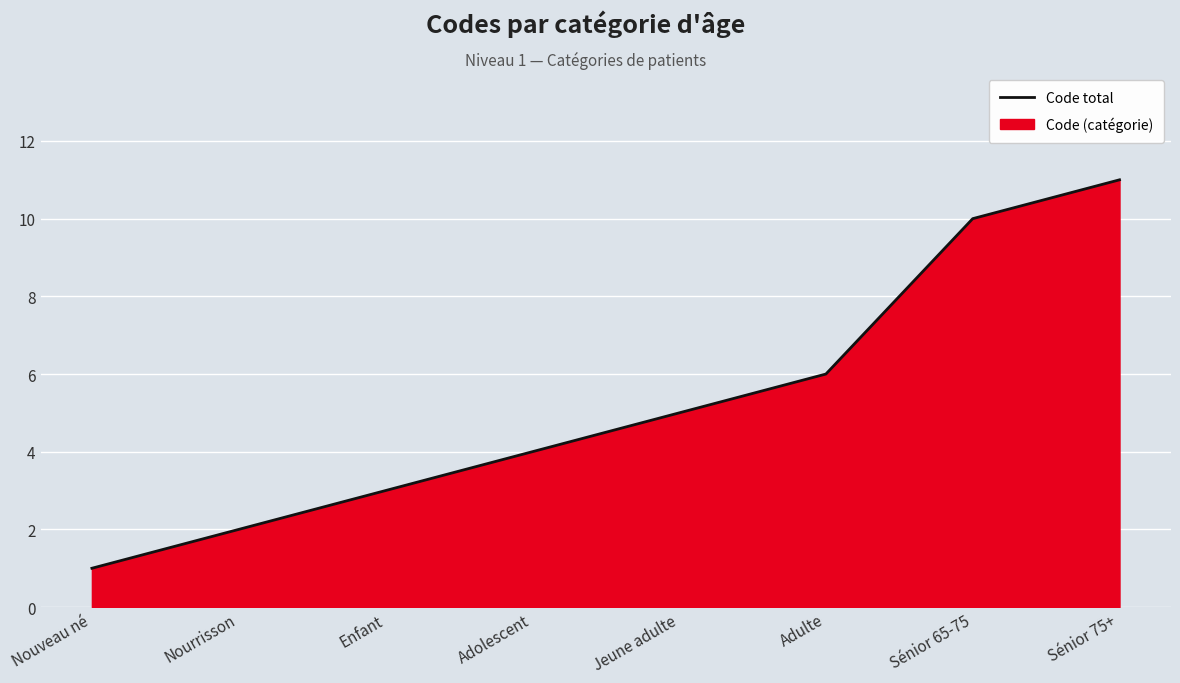

Reading left to right, transcribe all the data shown in this chart.

Nouveau né=1	Nourrisson=2	Enfant=3	Adolescent=4	Jeune adulte=5	Adulte=6	Sénior 65-75=10	Sénior 75+=11